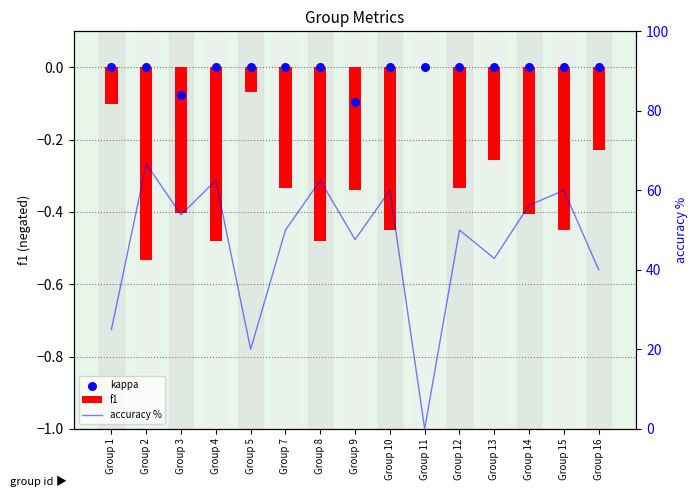

At how many categories does at least one series exceed 24?

13